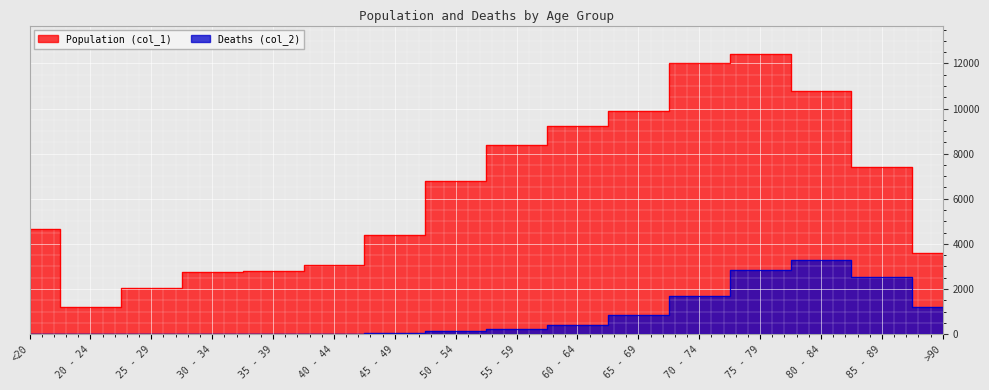

True or false: Deaths (col_2) and Population (col_1) cross at least once.

False